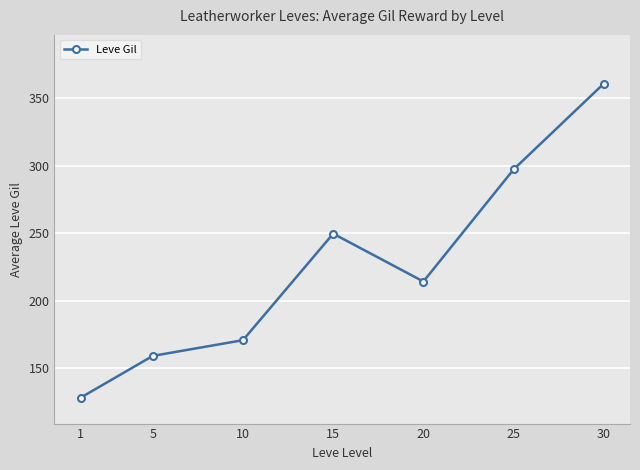

How many data points are less than 214?

3